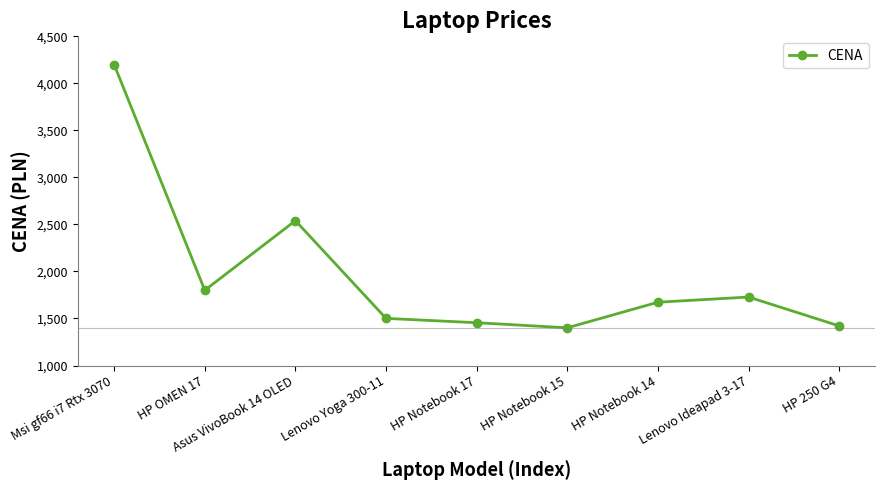

The chart shows a value of 1455 at HP Notebook 17. True or false?

True